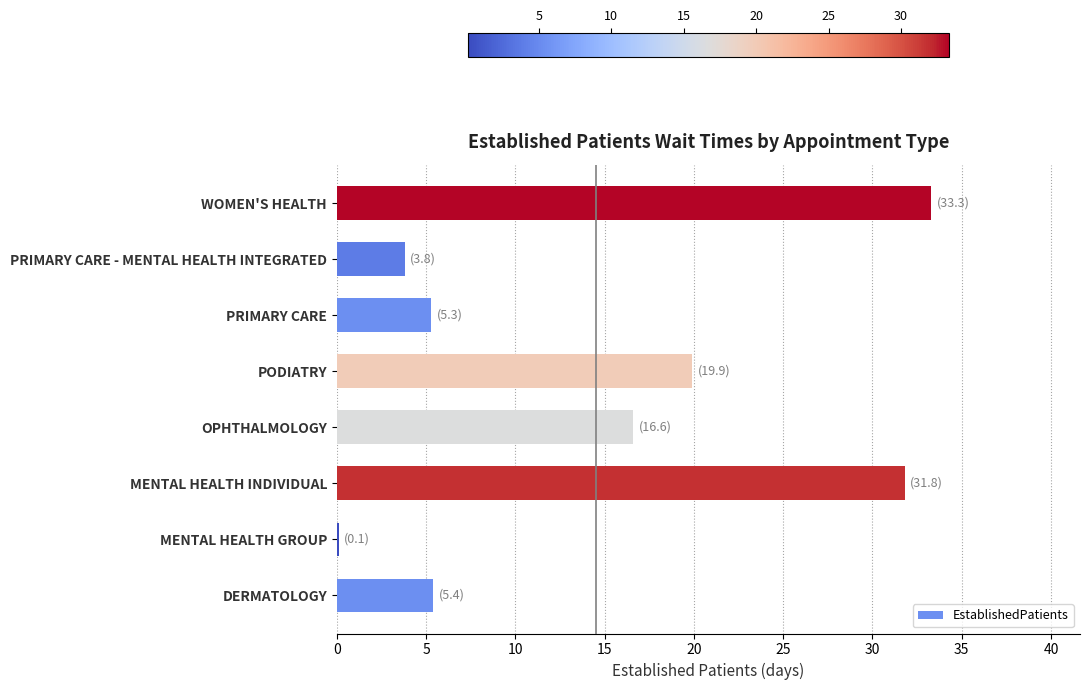

Count the number of categories in the chart.

8